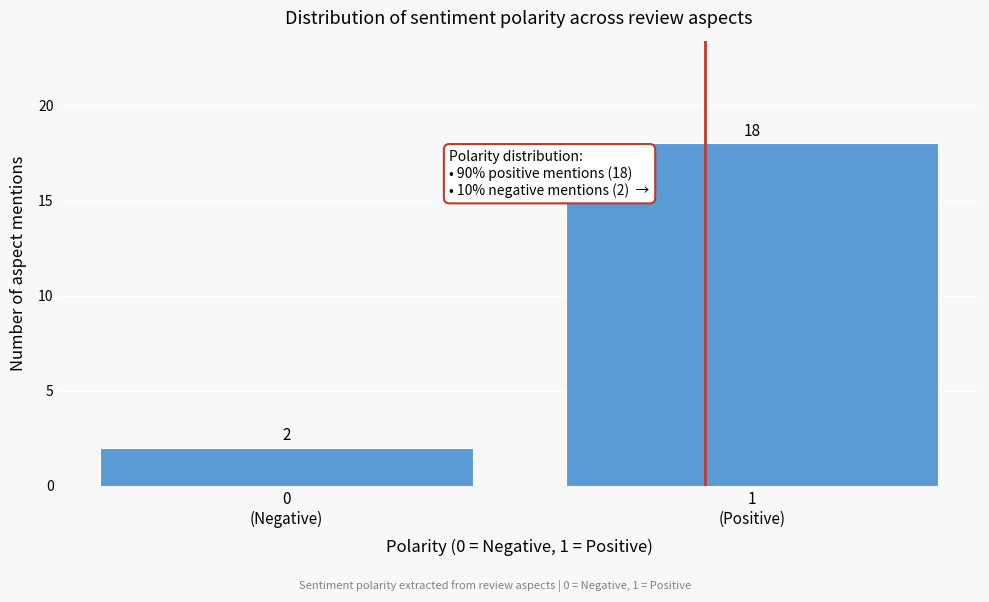

Reading left to right, list all the values displayed in this chart.

2	18